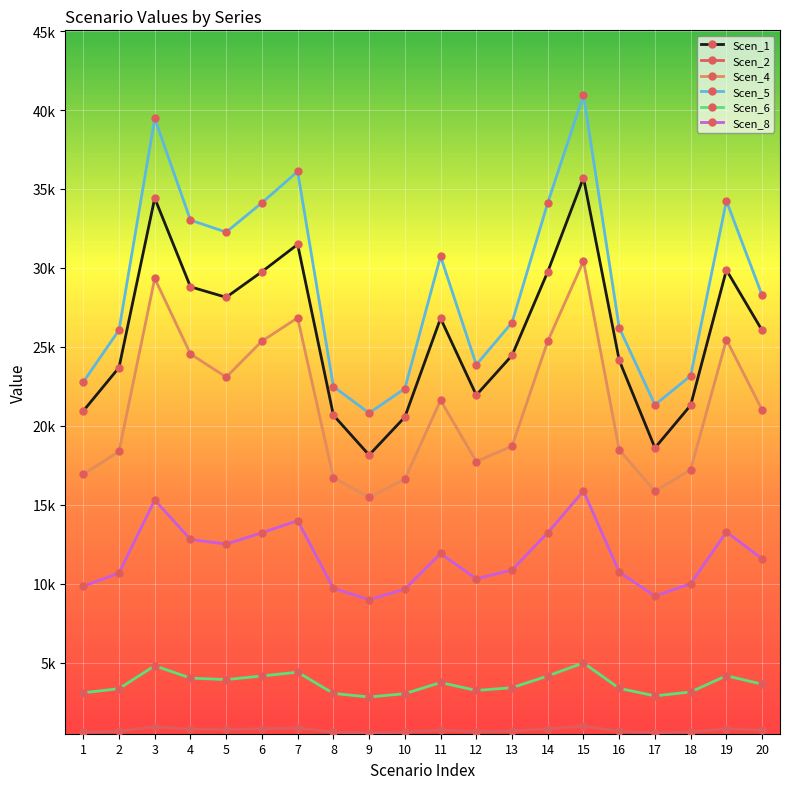

Reading left to right, transcribe all the data shown in this chart.

Scen_1: 1=20938.1	2=23689.4	3=34423.0	4=28804.7	5=28139.0	6=29760.1	7=31491.8	8=20675.5	9=18147.4	10=20554.2	11=26806.0	12=21943.6	13=24459.6	14=29760.1	15=35715.6	16=24152.3	17=18601.4	18=21303.7	19=29869.0	20=26040.3
Scen_2: 1=603.0	2=654.6	3=938.2	4=785.0	5=766.9	6=811.1	7=858.3	8=595.4	9=551.0	10=592.0	11=730.6	12=632.0	13=666.6	14=811.1	15=973.4	16=658.2	17=564.8	18=613.5	19=814.1	20=709.7
Scen_4: 1=16924.8	2=18373.0	3=29336.3	4=24548.2	5=23085.4	6=25362.4	7=26838.2	8=16712.5	9=15465.8	10=16614.4	11=21618.8	12=17737.6	13=18710.2	14=25362.4	15=30437.9	16=18475.1	17=15852.7	18=17220.3	19=25455.2	20=21001.3
Scen_5: 1=22772.6	2=26064.0	3=39472.6	4=33030.1	5=32266.8	6=34125.7	7=36111.4	8=22487.0	9=20809.5	10=22355.1	11=30738.3	12=23866.3	13=26542.4	14=34125.7	15=40954.8	16=26208.9	17=21330.1	18=23170.3	19=34250.5	20=28257.6
Scen_6: 1=3087.4	2=3351.6	3=4803.4	4=4019.4	5=3926.5	6=4152.7	7=4394.4	8=3048.7	9=2821.3	10=3030.8	11=3740.5	12=3235.7	13=3413.1	14=4152.7	15=4983.8	16=3370.2	17=2891.9	18=3141.3	19=4167.9	20=3633.7
Scen_8: 1=9832.3	2=10673.6	3=15297.1	4=12800.4	5=12504.6	6=13225.0	7=13994.5	8=9709.0	9=8984.7	10=9652.0	11=11912.2	12=10304.5	13=10869.5	14=13225.0	15=15871.5	16=10732.9	17=9209.5	18=10004.0	19=13273.3	20=11571.9